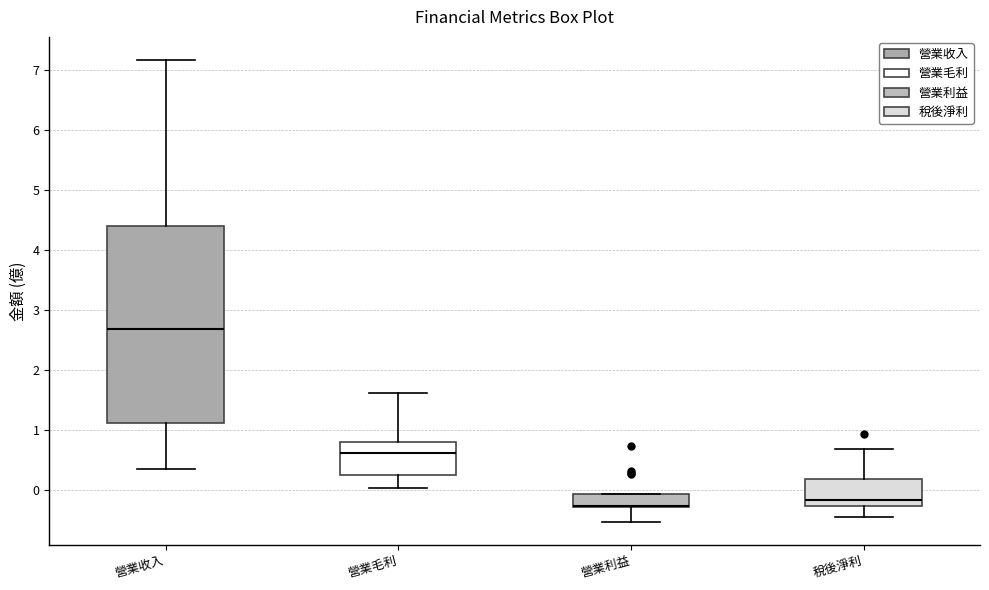

Comparing the boxes themselves (not the whiskers), which one is the tallest?

營業收入